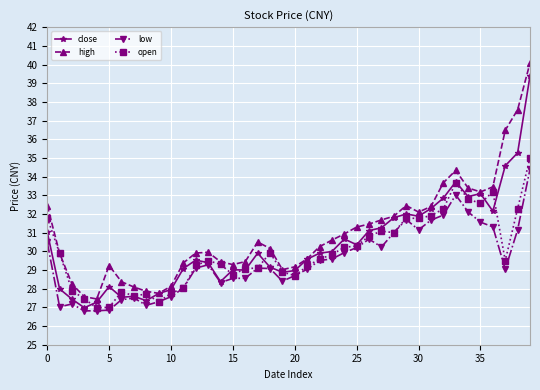

True or false: high has more than 2 points higher than both neighbors.

True